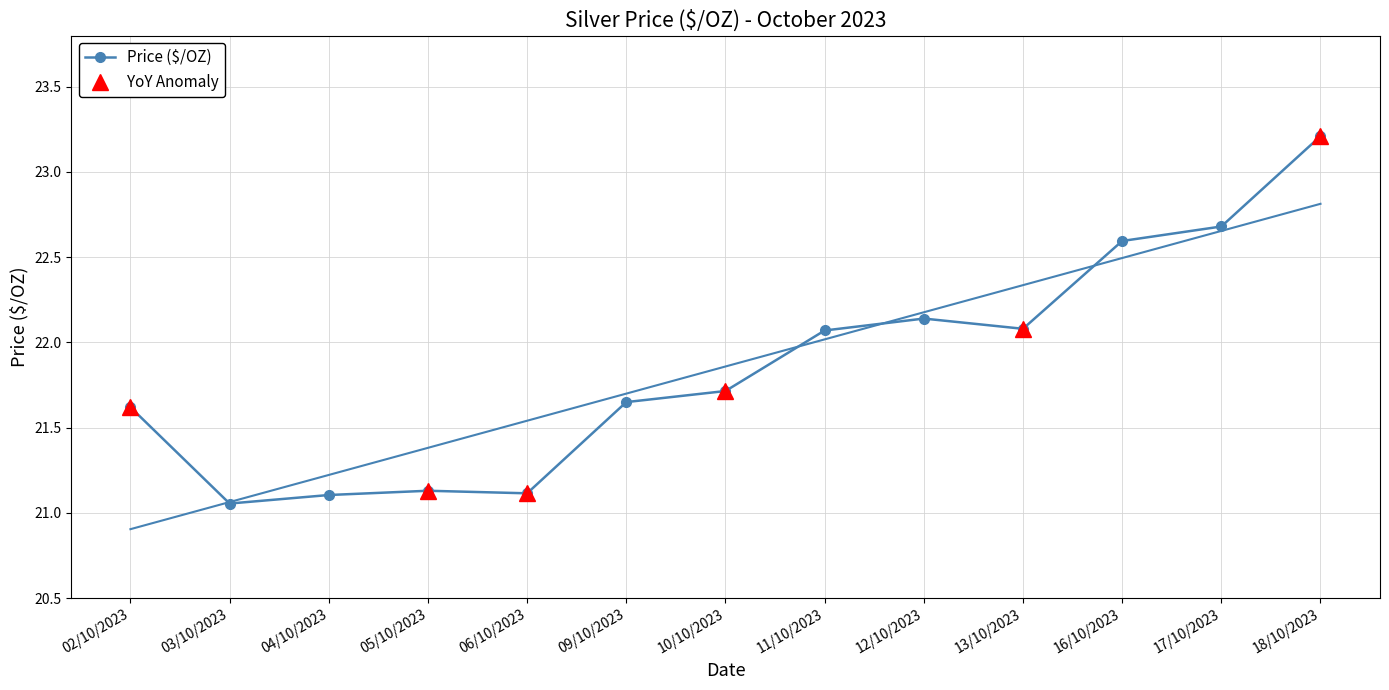

What is the sum of the values at 13/10/2023 and 09/10/2023?

43.7